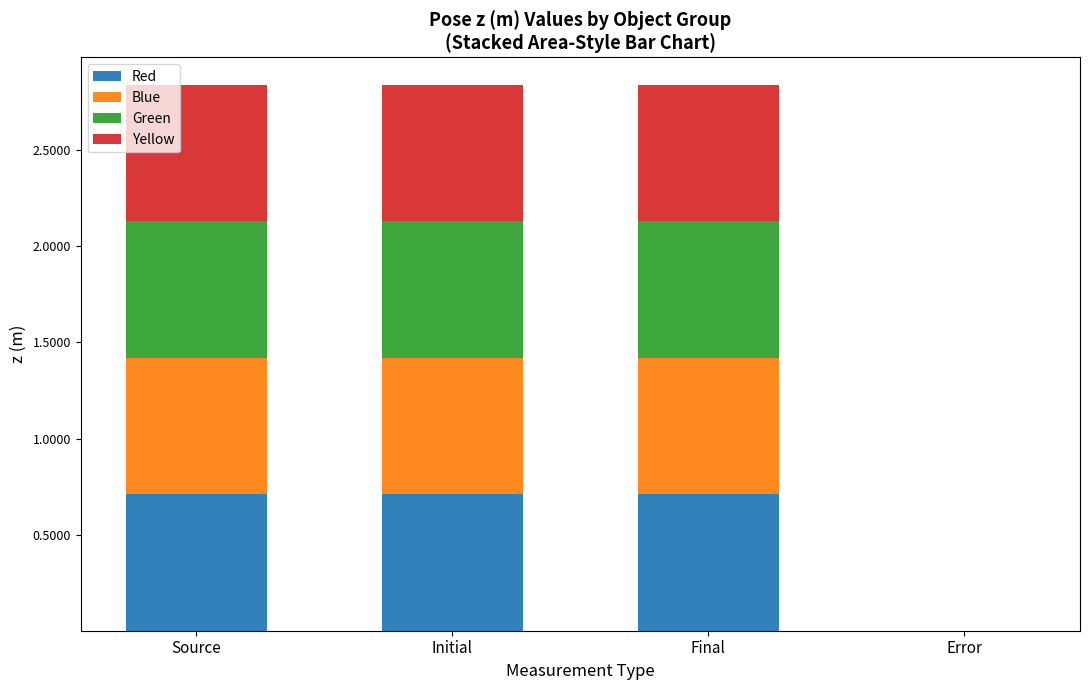

What is the total value across all series at Initial?

2.8